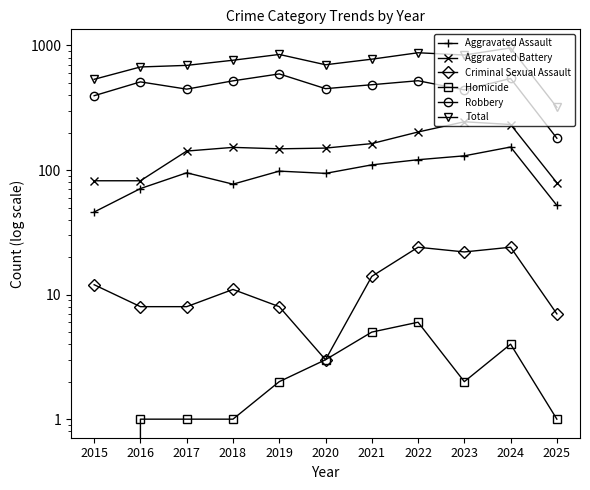

Which has a higher value, 2016 or 2015?

2016